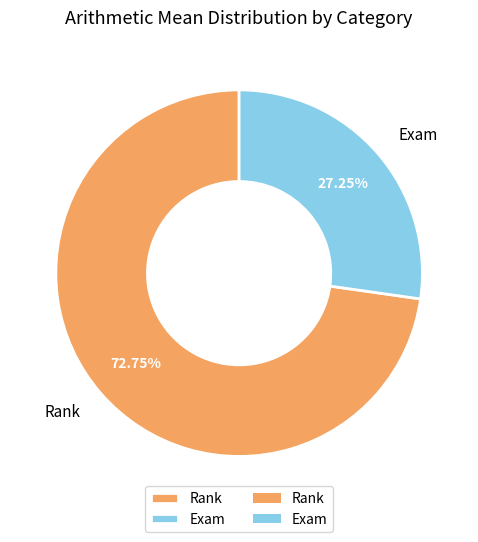

Count the number of slices in the pie.

2